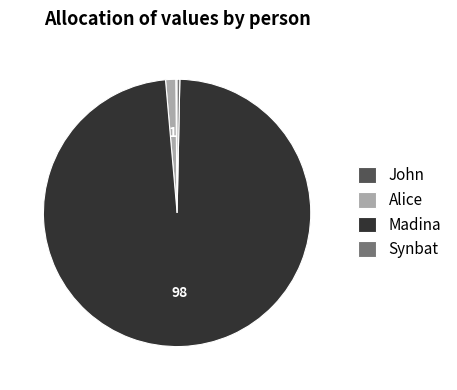

Is it true that Alice is 1% of the pie?

True